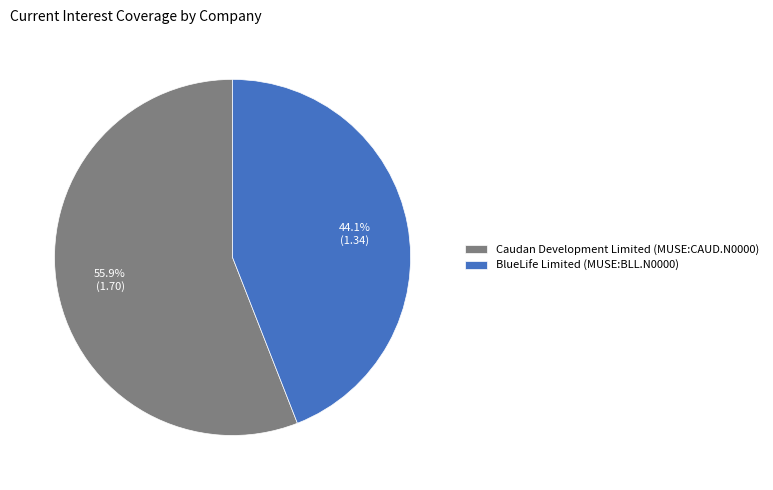

Between Caudan Development Limited (MUSE:CAUD.N0000) and BlueLife Limited (MUSE:BLL.N0000), which is larger?

Caudan Development Limited (MUSE:CAUD.N0000)